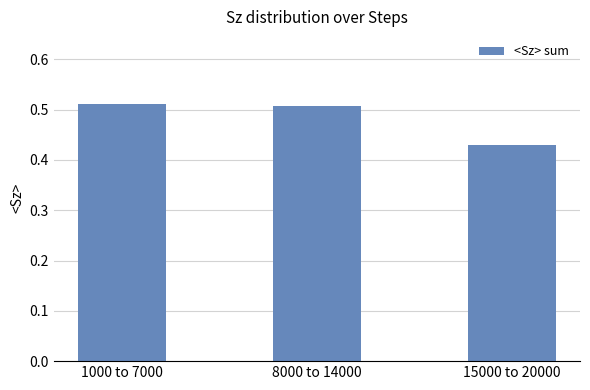

At which label is the value closest to 0?

15000 to 20000